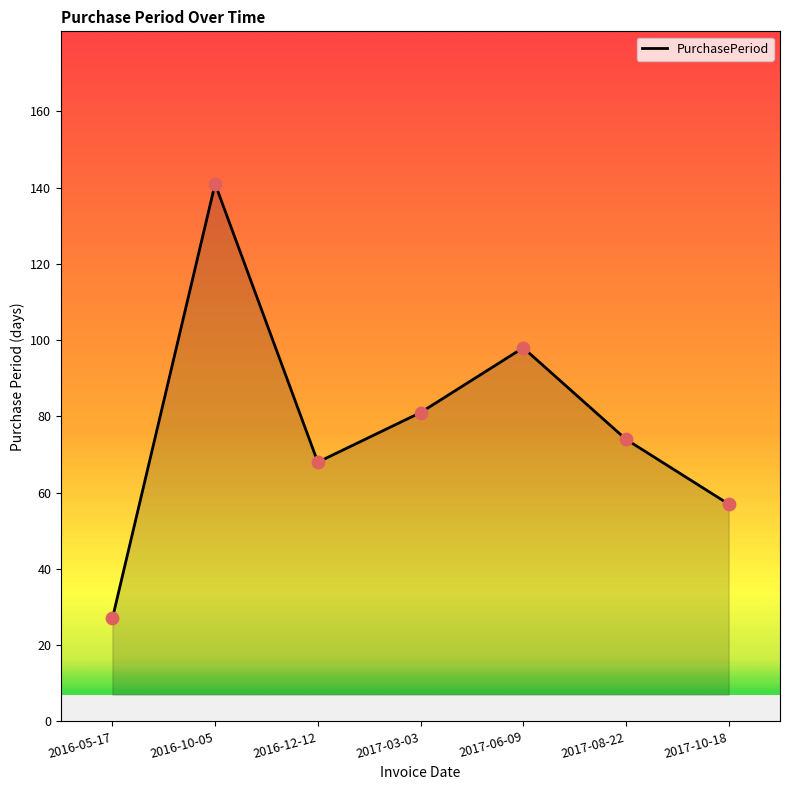

Which has a higher value, 2016-05-17 or 2017-03-03?

2017-03-03